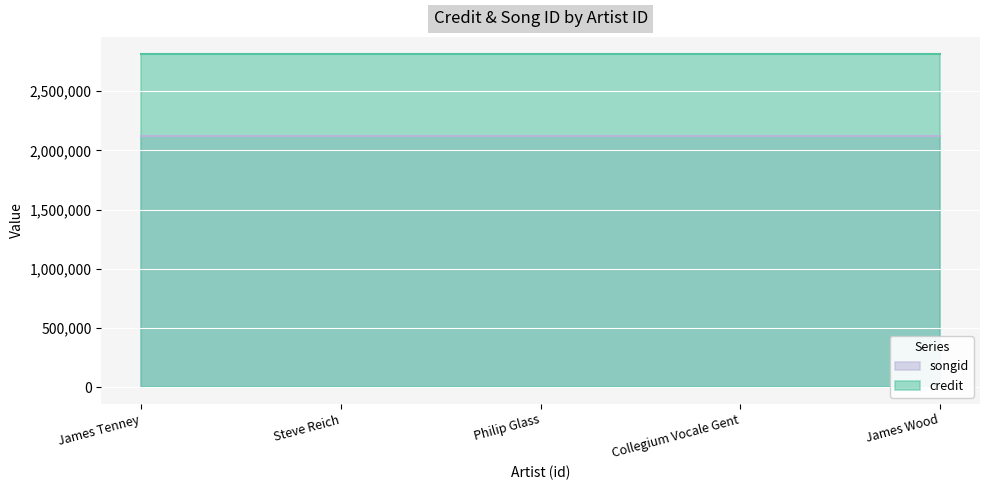

Reading left to right, what are all the values shown in this chart?

credit: James Tenney=2817870	Steve Reich=2817870	Philip Glass=2817870	Collegium Vocale Gent=2817870	James Wood=2817870
songid: James Tenney=2124430	Steve Reich=2124430	Philip Glass=2124430	Collegium Vocale Gent=2124430	James Wood=2124430